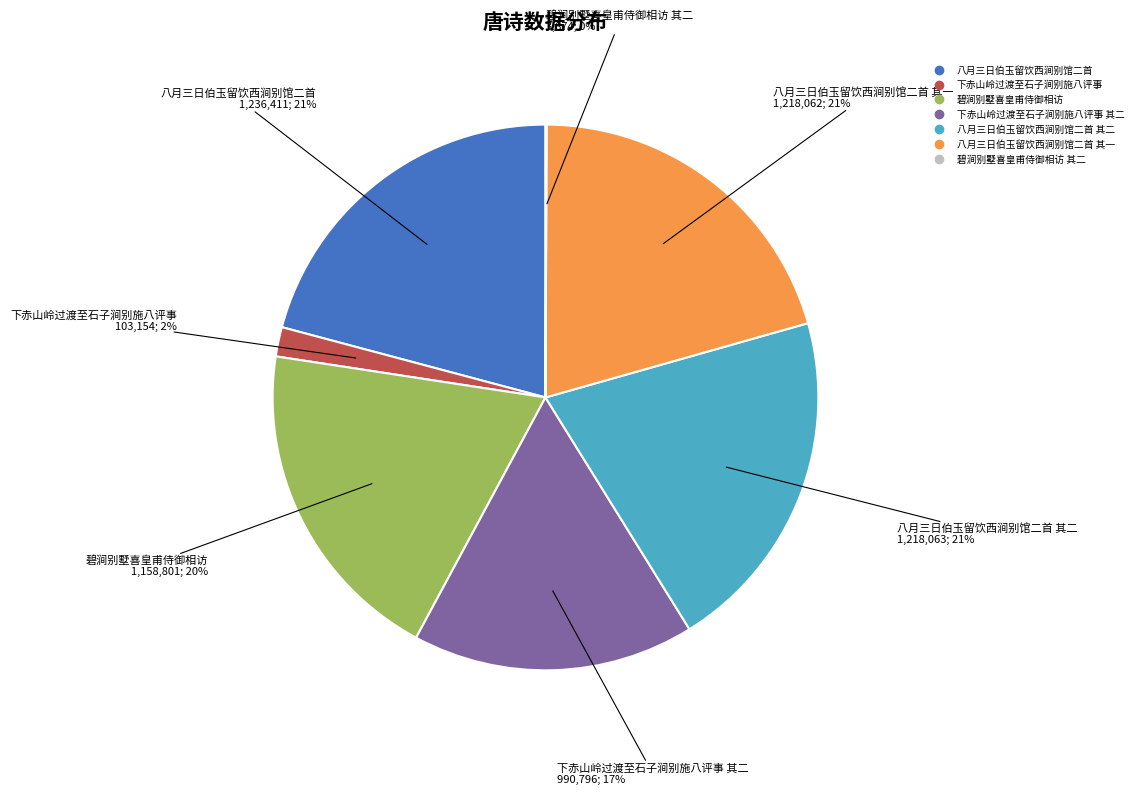

Is there any slice that represents more than half of the pie?

No